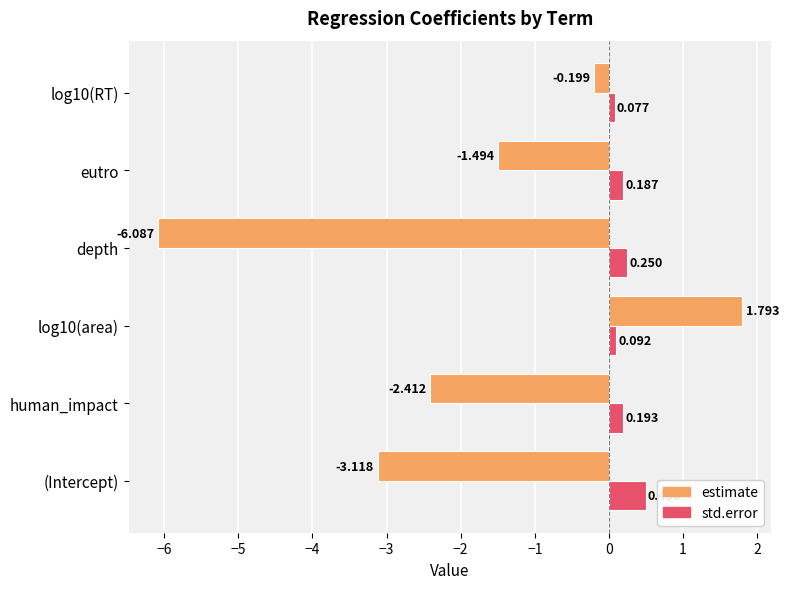

Which series has the largest range (max minus min)?

estimate